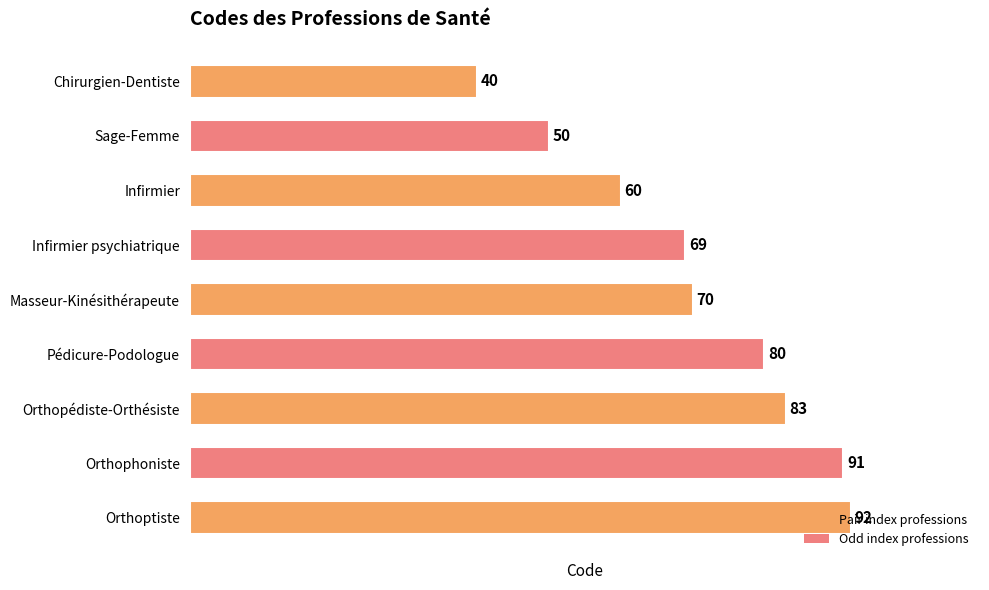

Where is the data nearest to the value 66?

Infirmier psychiatrique